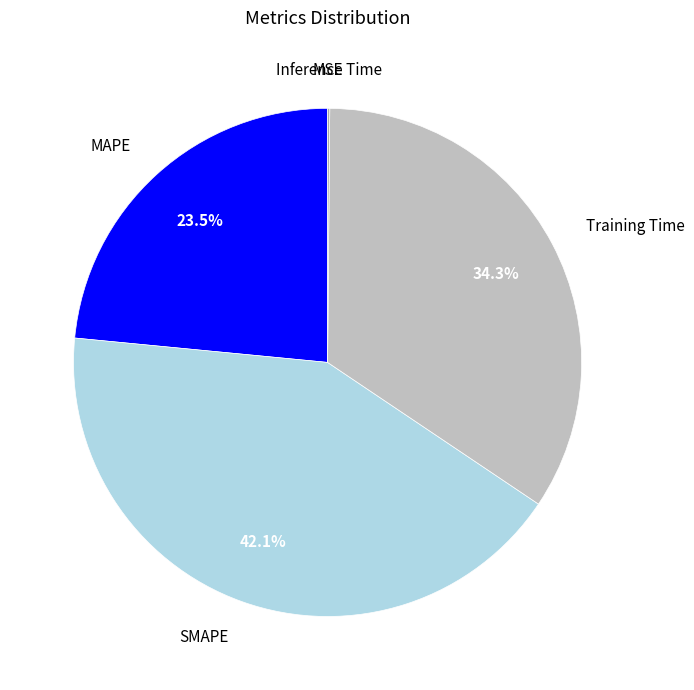

What is the largest slice in the pie chart?

SMAPE